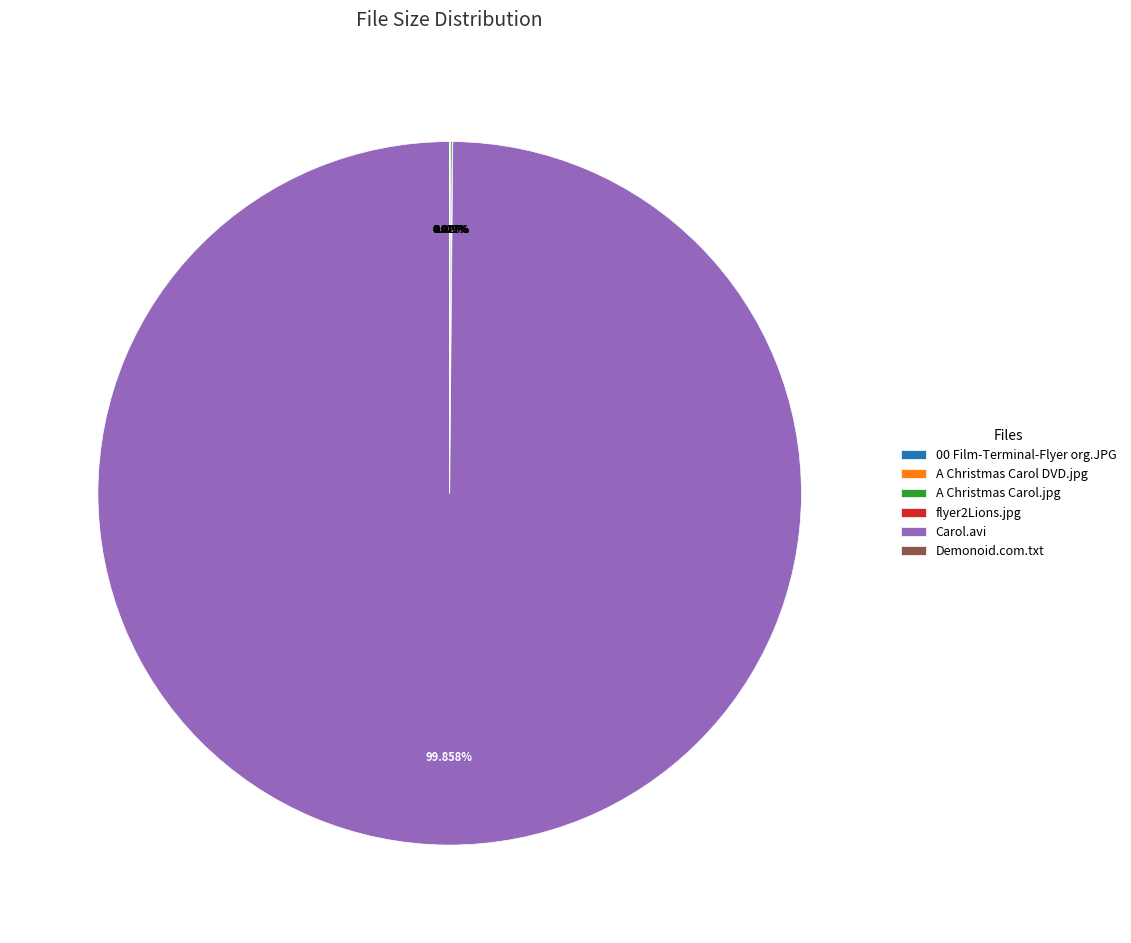

Which category accounts for the majority?

Carol.avi